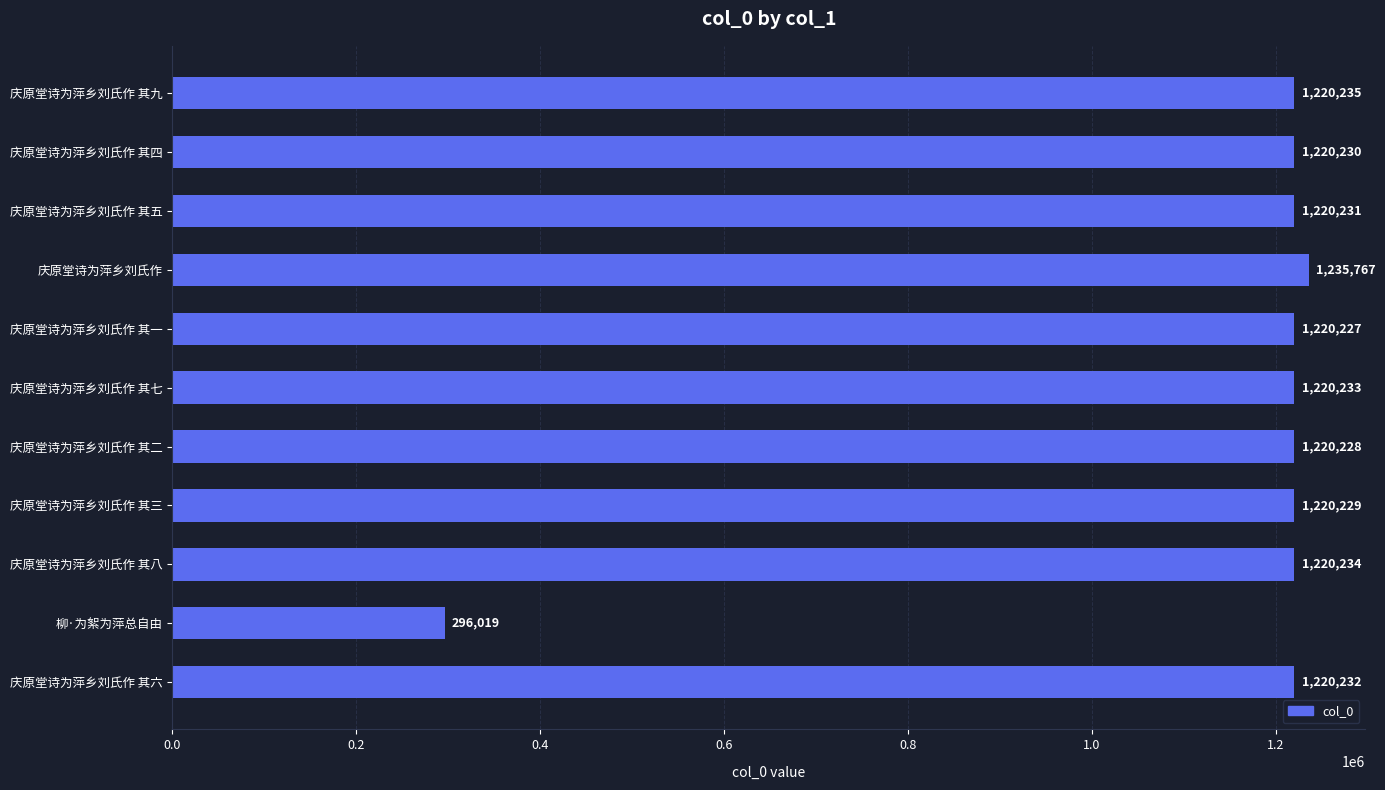

How many distinct data groups are displayed?

1